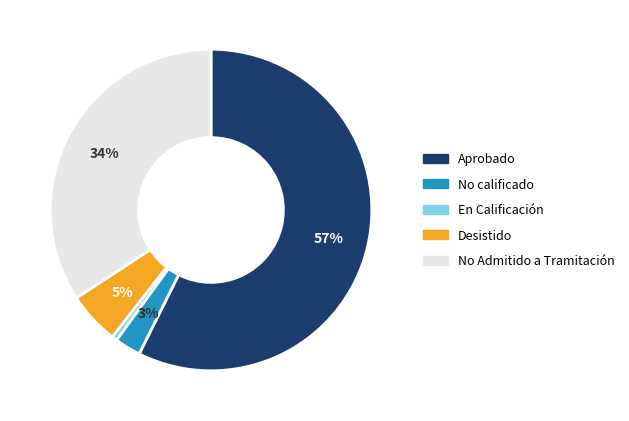

To the nearest percent, what is the combined percentage of En Calificación and No Admitido a Tramitación?

35%